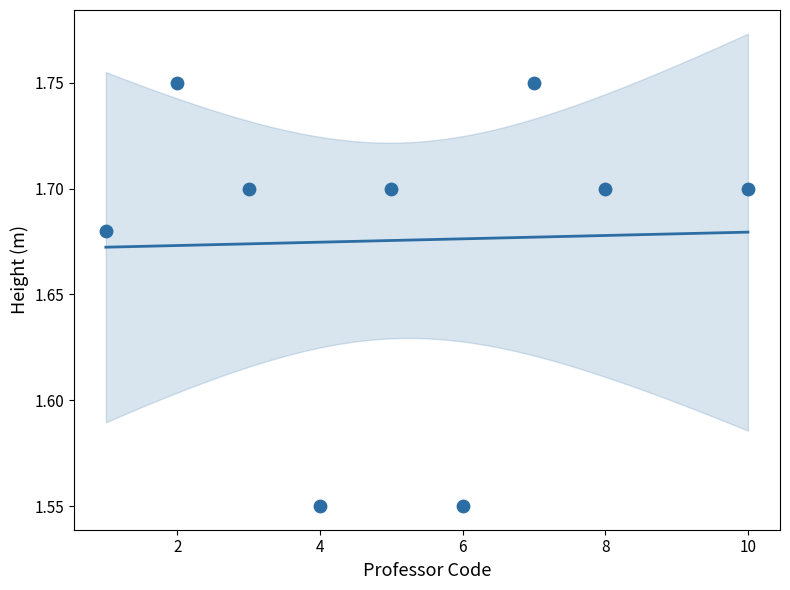

What is the range of X values (max minus min)?

9.0